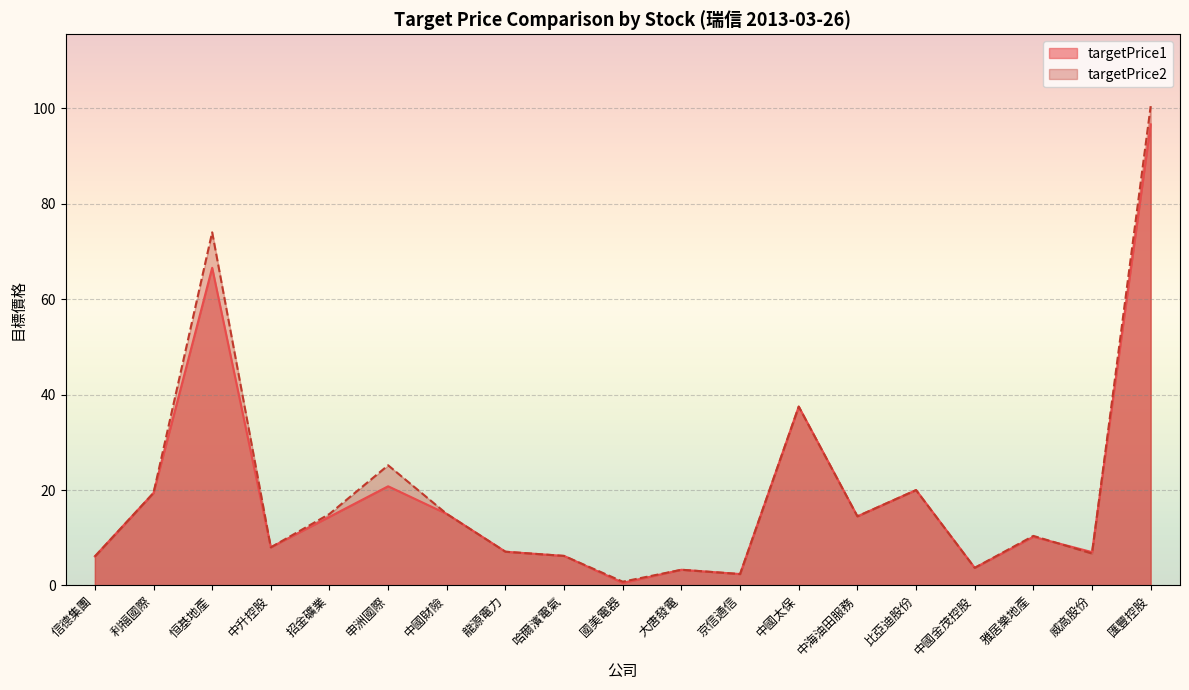

What is the label of the 4th point from the left?

中升控股